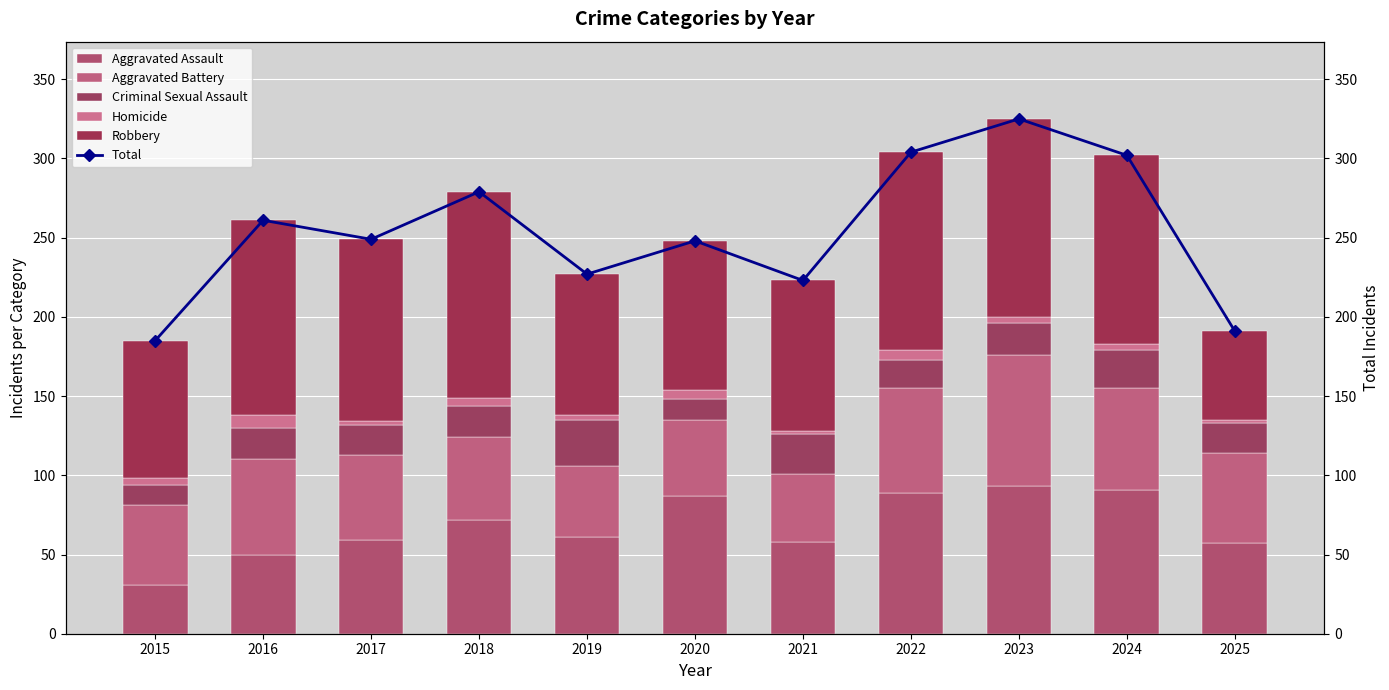

What is the spread (max minus min) of values at 2022?

298